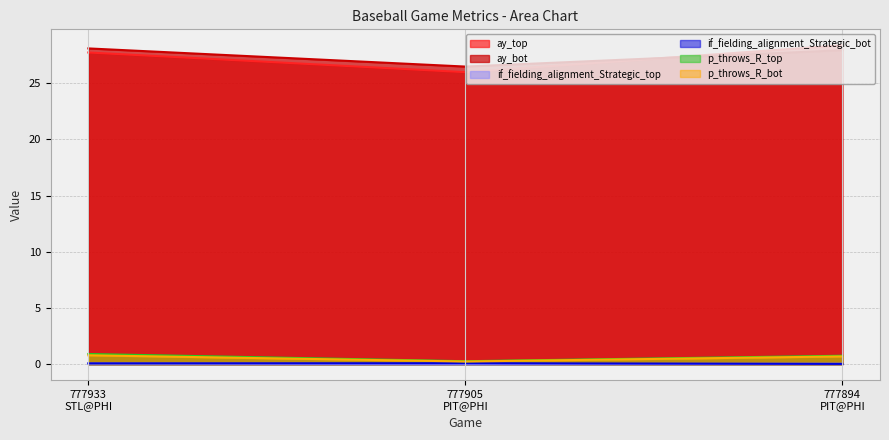

What position from the left is 777905
PIT@PHI?

2